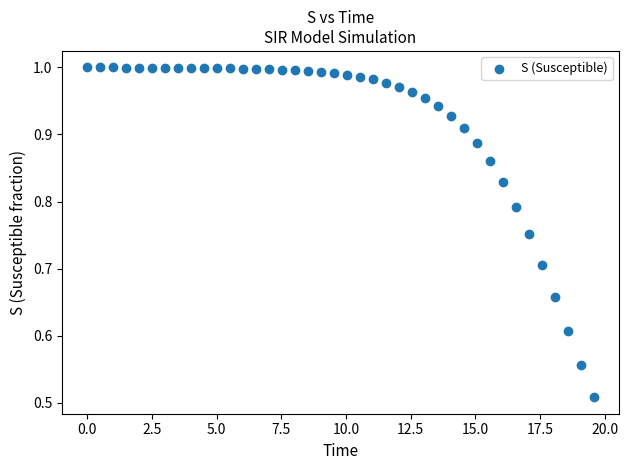

What is the range of X values (max minus min)?

19.6